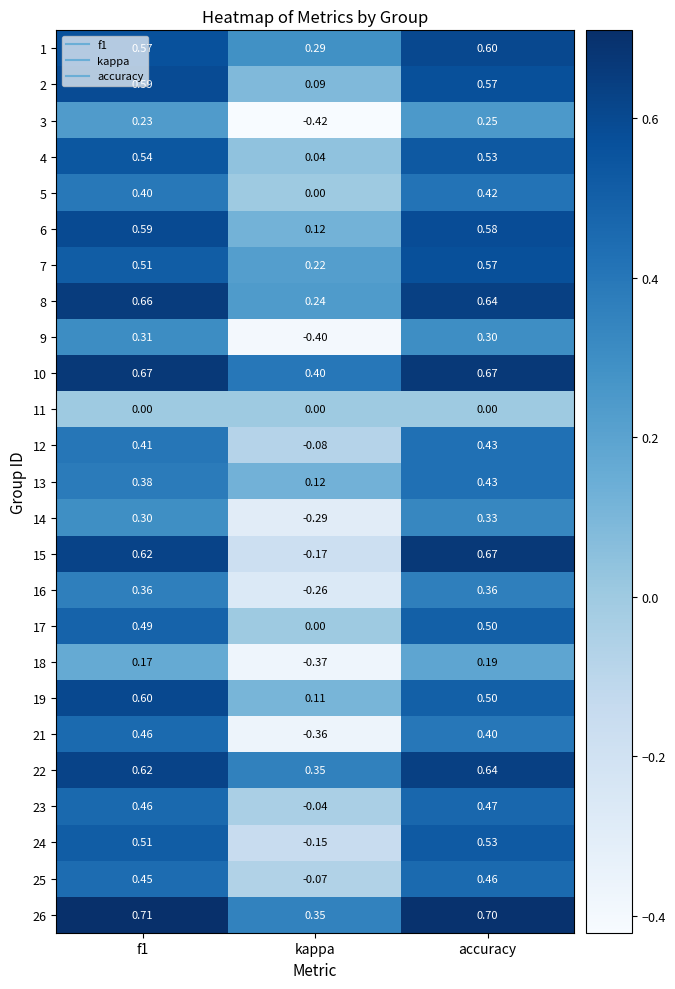

At which category is the sum across all series the highest?

accuracy